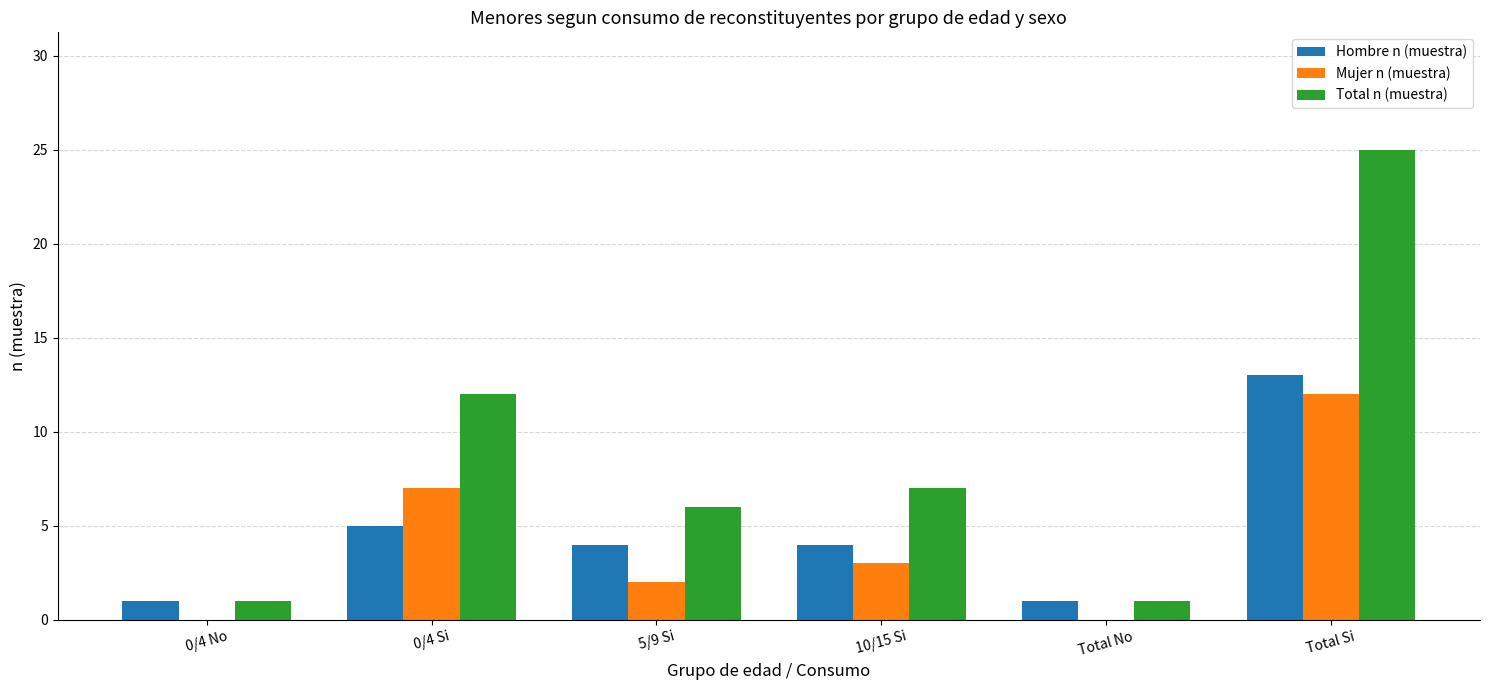

How many categories are shown in the chart?

6